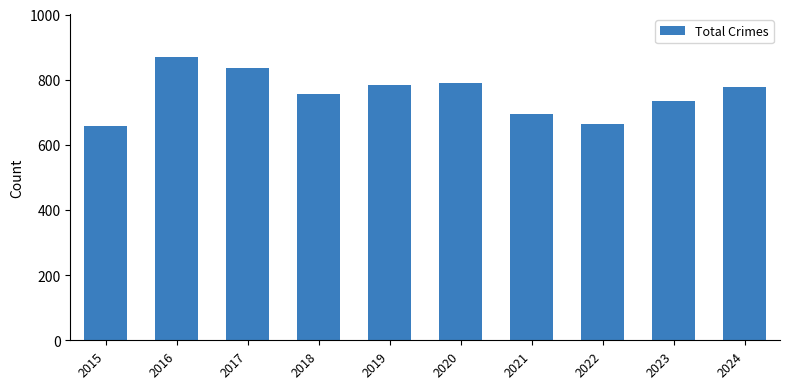

Reading left to right, transcribe all the data shown in this chart.

658	871	835	755	783	789	695	663	735	778